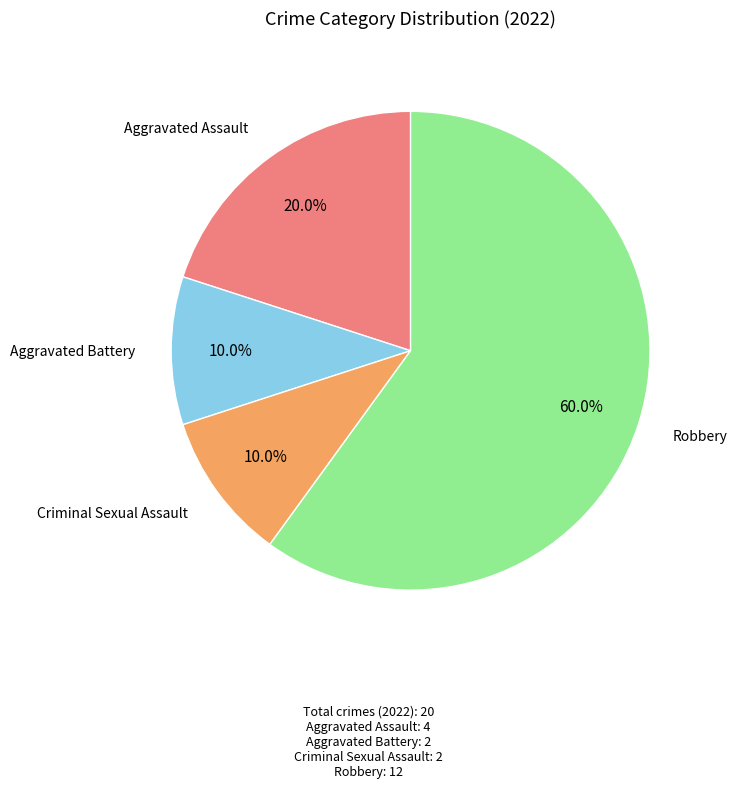

Is there a majority slice in this chart?

Yes